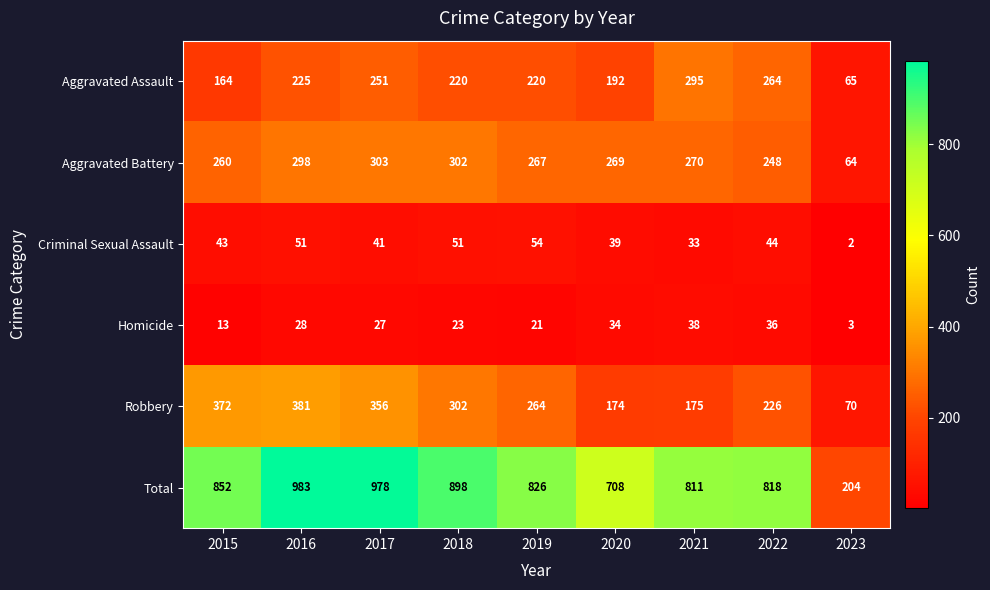

True or false: Criminal Sexual Assault has a value of 51 at 2018.

True